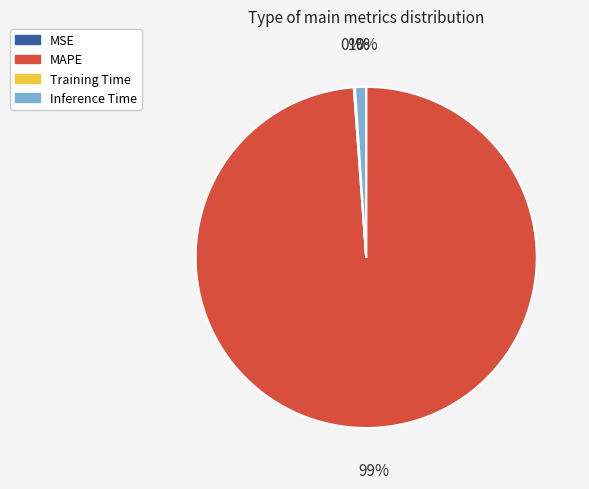

Which slice is the largest?

MAPE